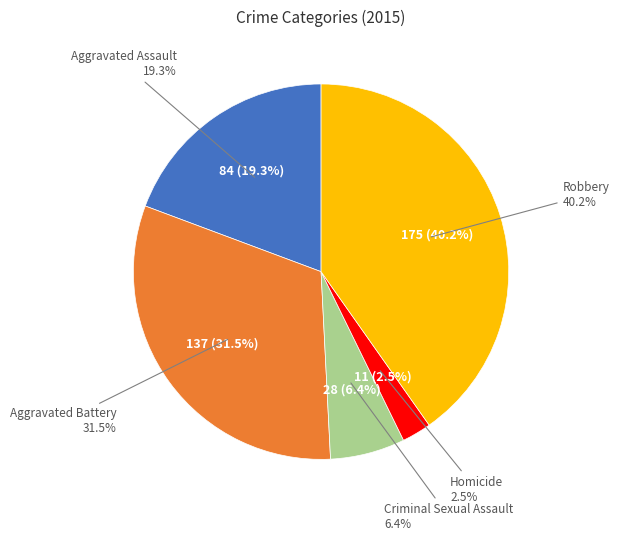

Does Homicide represent more than half of the total?

No